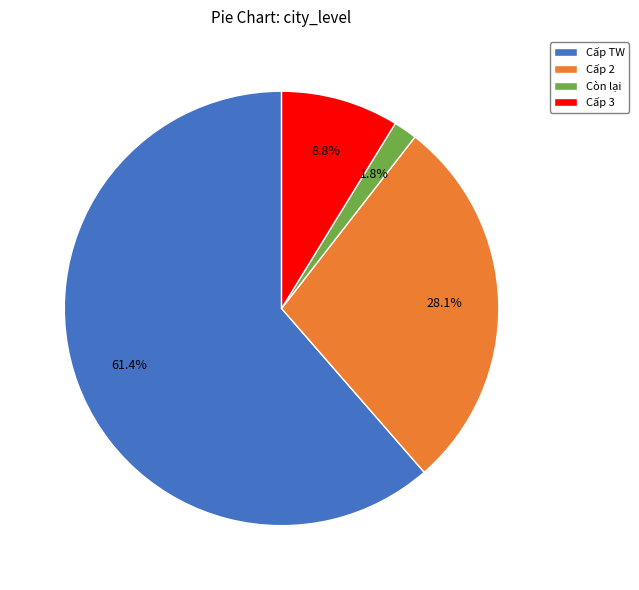

The Cấp 2 slice represents 28% of the pie. True or false?

True